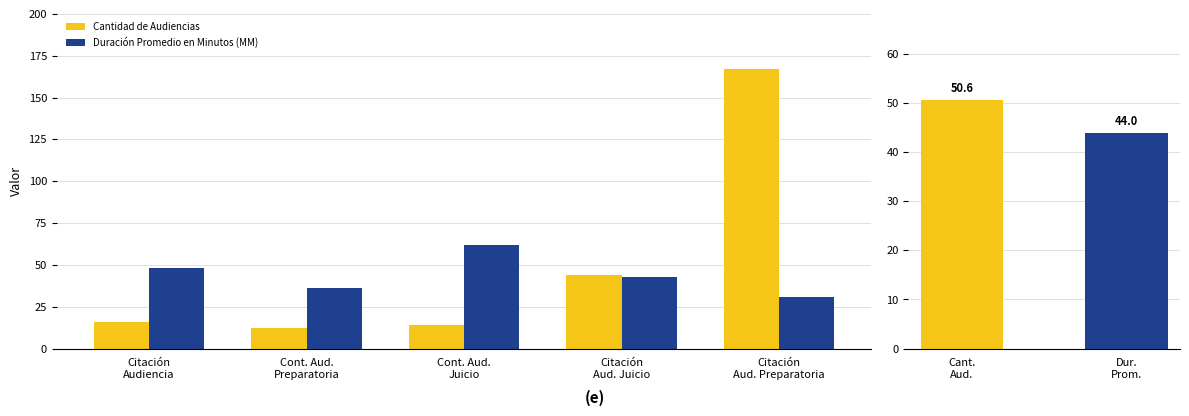

The value of Duración Promedio en Minutos (MM) at Cont. Aud.
Juicio is 62. True or false?

True